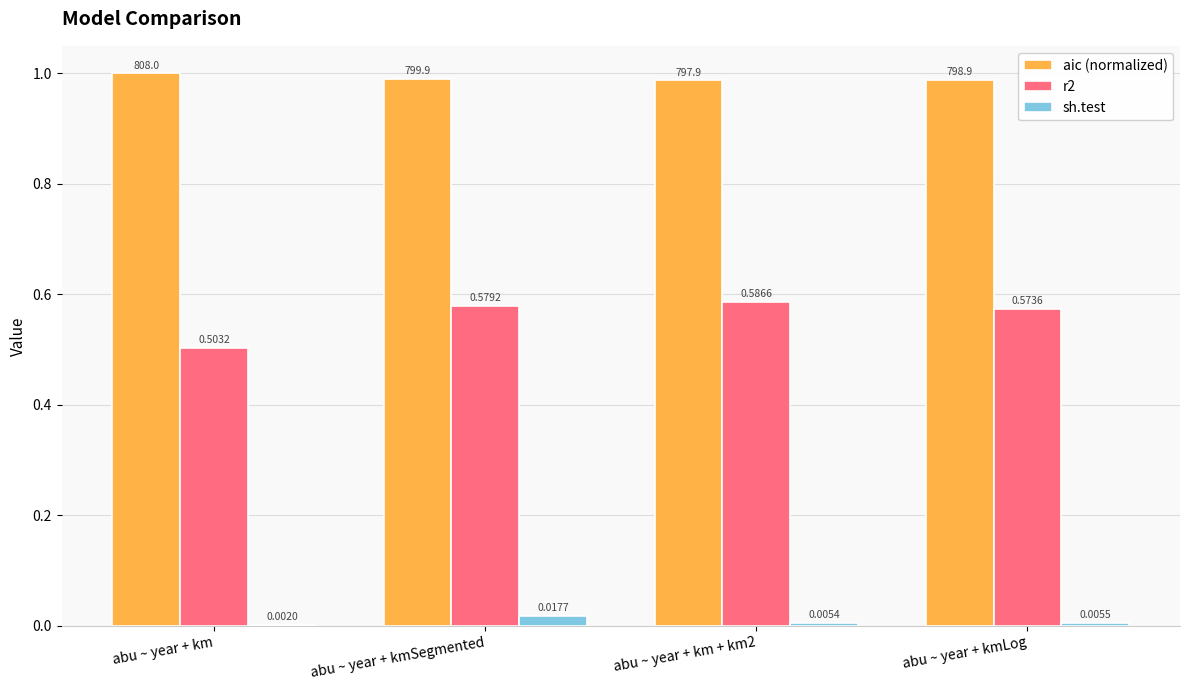

At which label is sh.test closest to 0?

abu ~ year + km